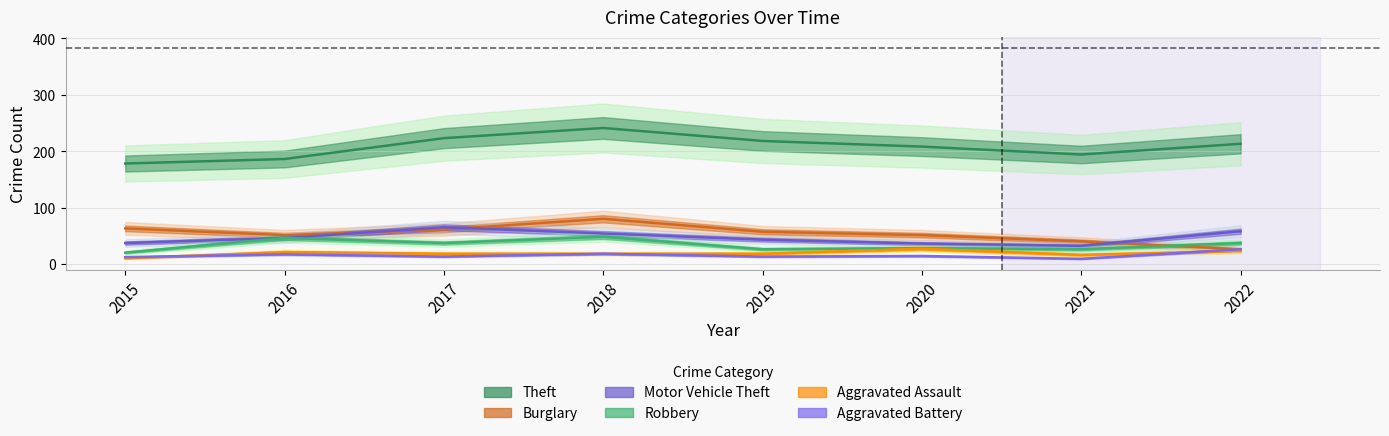

True or false: Aggravated Assault has a value of 30 at 2022.

False